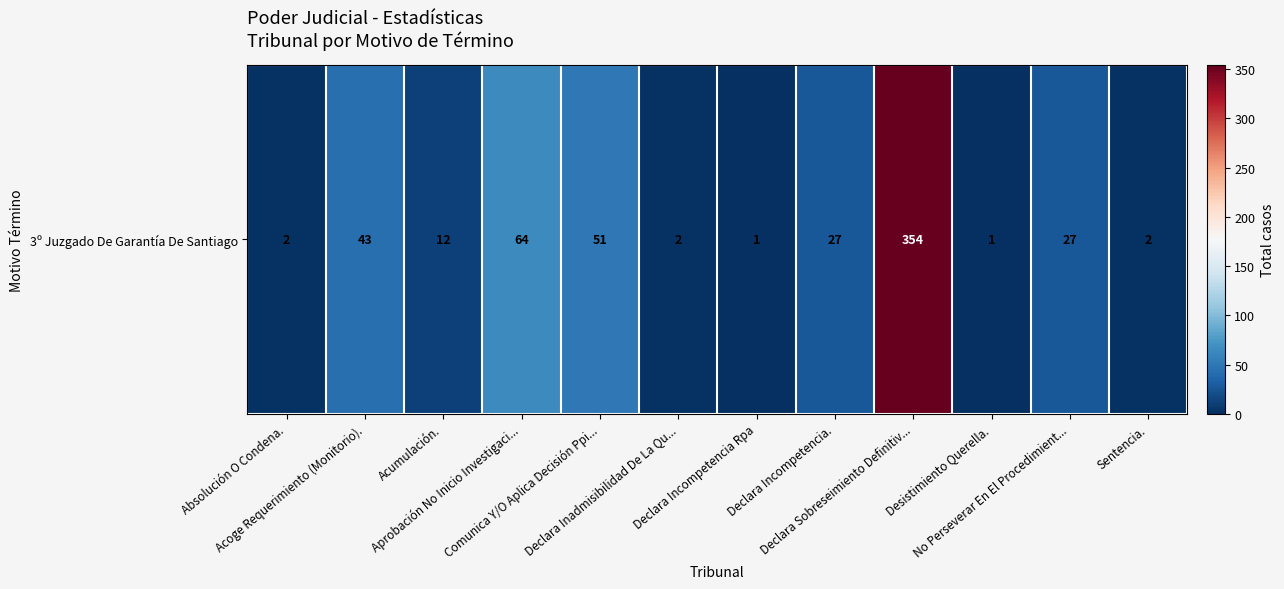

The chart shows a value of 111 at Declara Sobreseimiento Definitiv.... True or false?

False